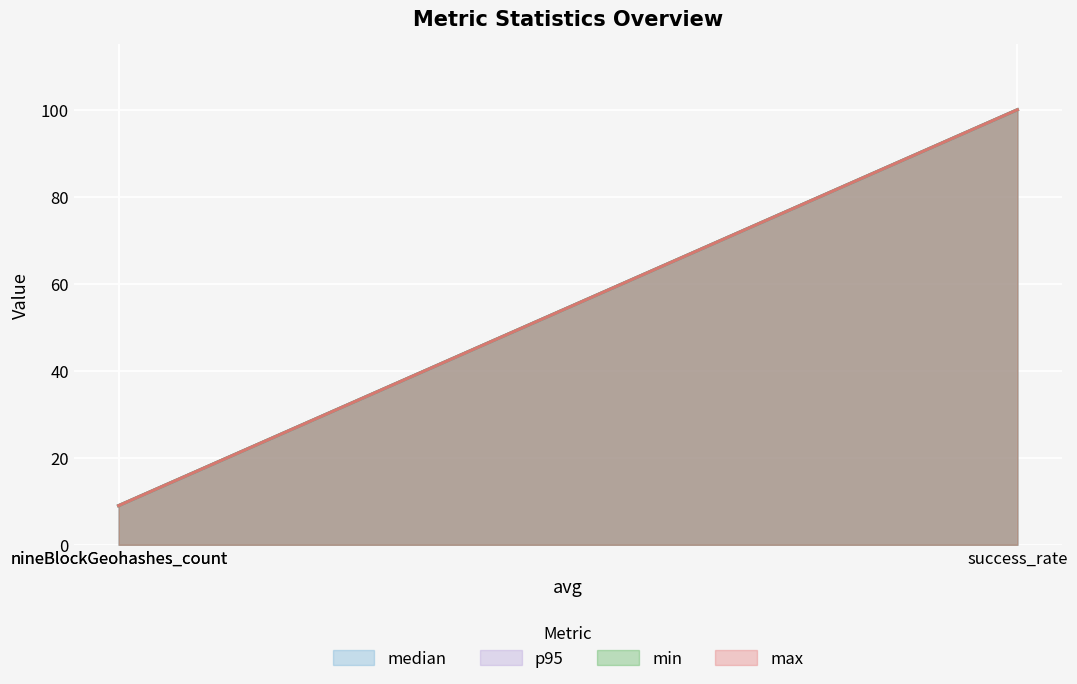

What are all the series names shown in the legend?

median, p95, min, max